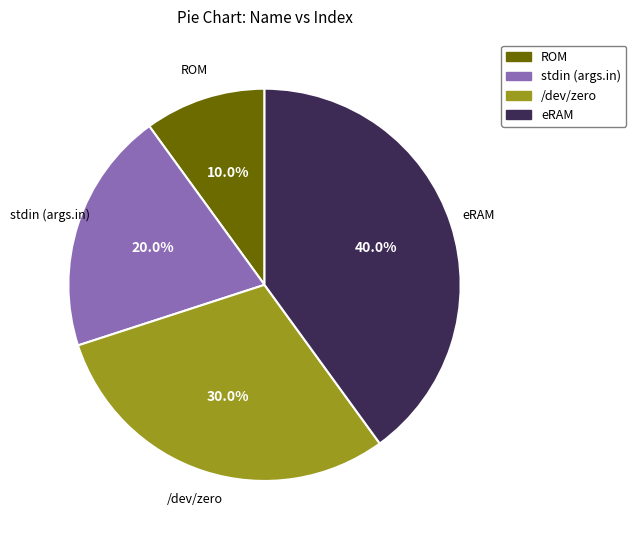

Is there any slice that represents more than half of the pie?

No